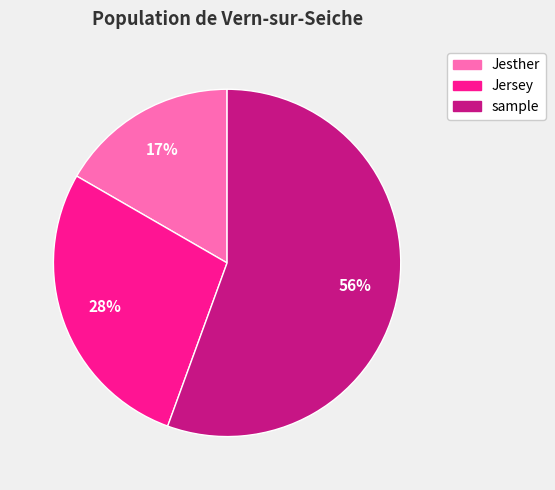

True or false: Jersey accounts for 14% of the total.

False